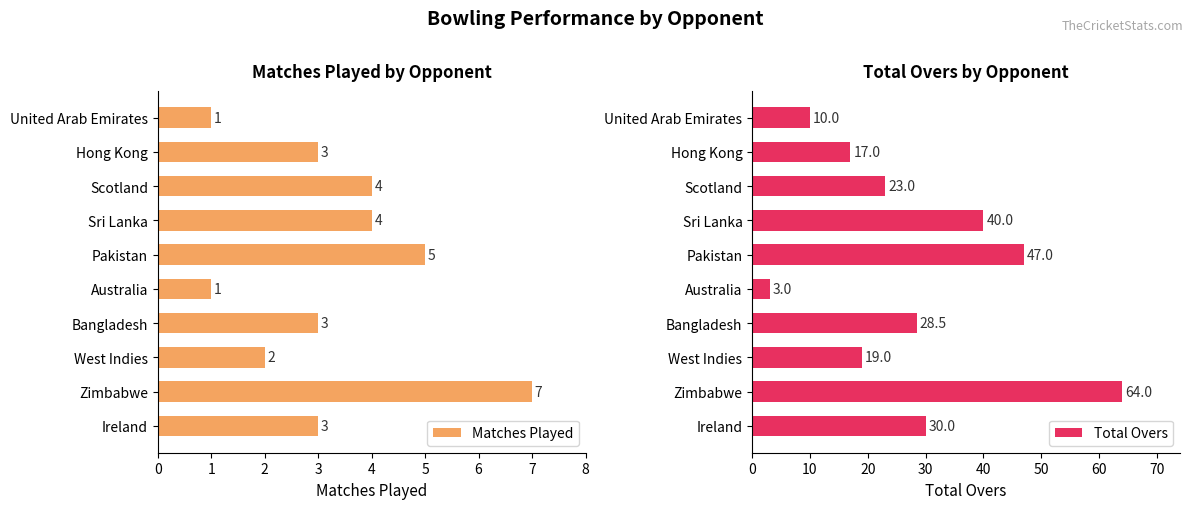

At which label does Matches Played reach its peak?

Zimbabwe